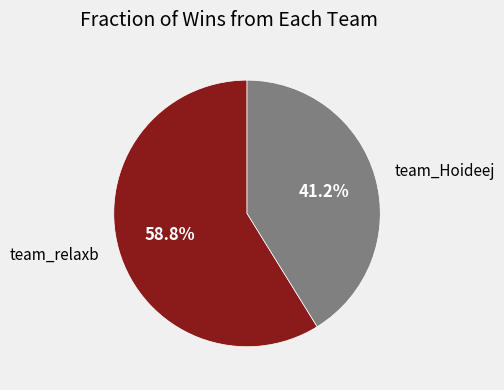

Does any single category account for the majority?

Yes